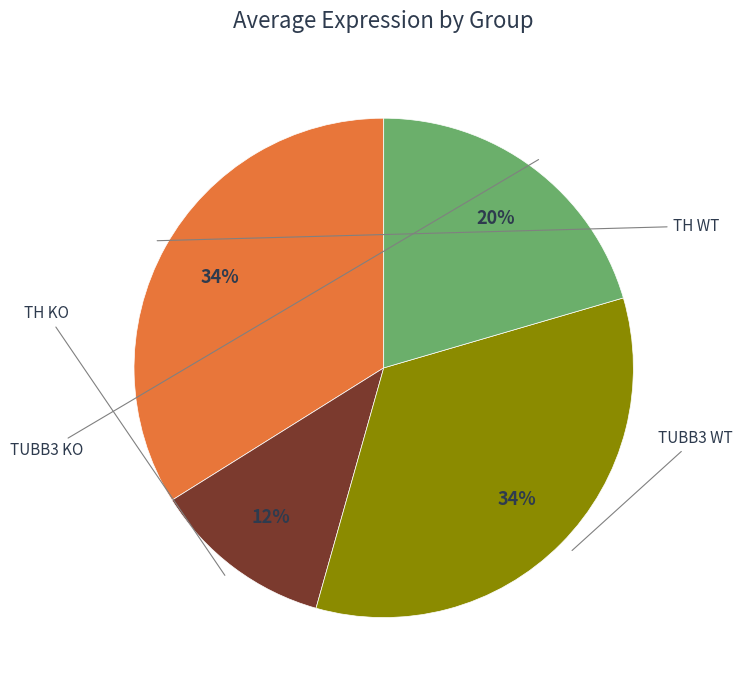

Count the number of slices in the pie.

4